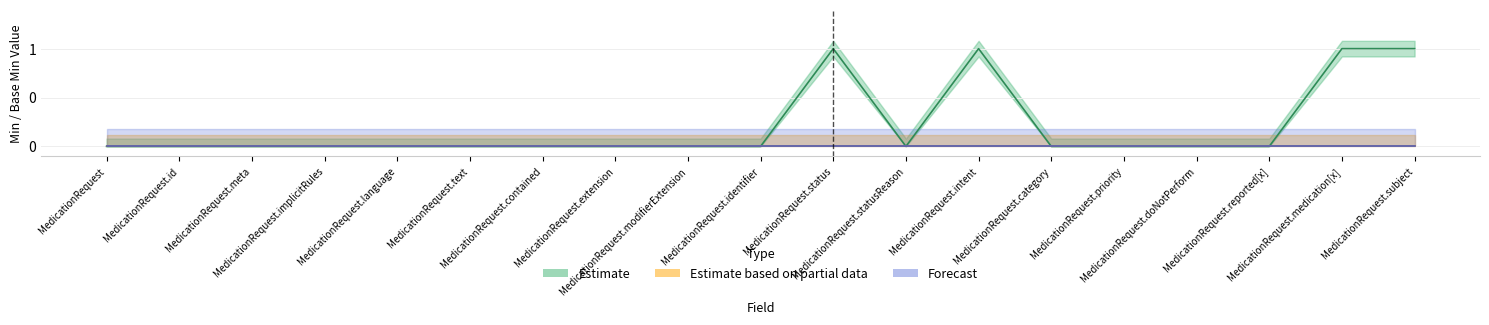

Which series has the widest spread of values?

Estimate